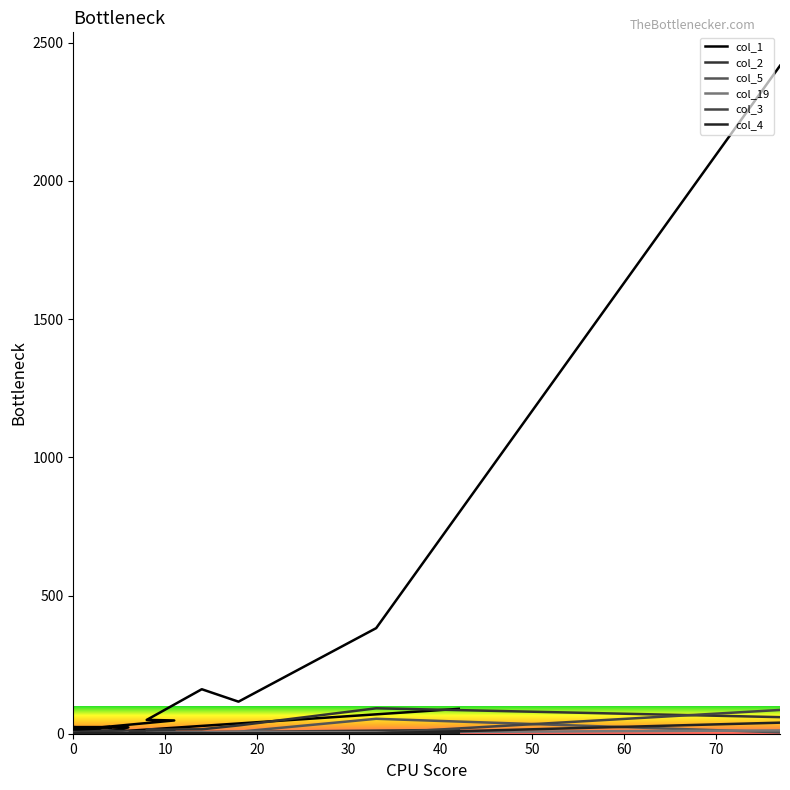

How many categories are shown in the chart?

20